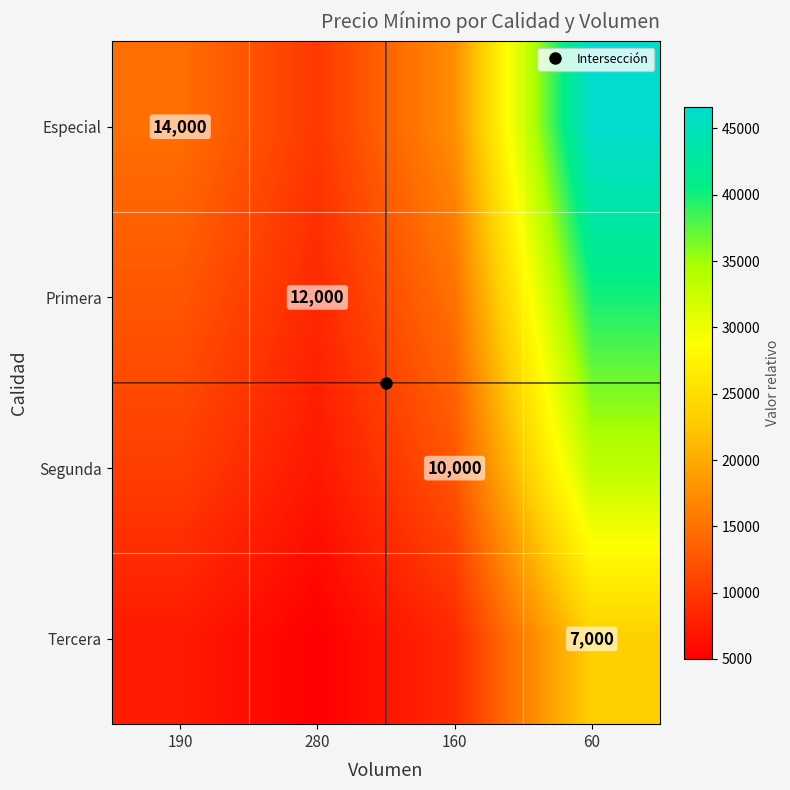

At how many categories does at least one series exceed 34576?

1